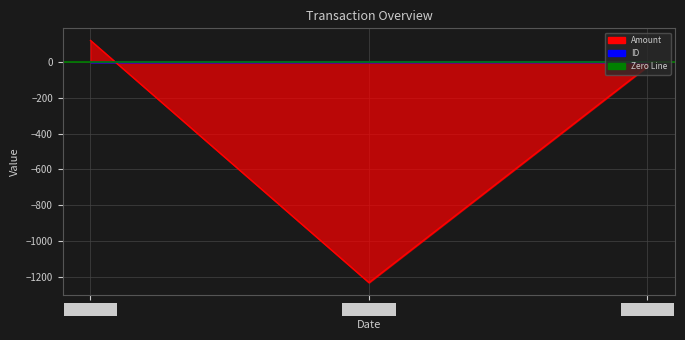

Reading left to right, extract all data points from this chart.

Amount: 123	-1234	-23
ID: 1	2	3